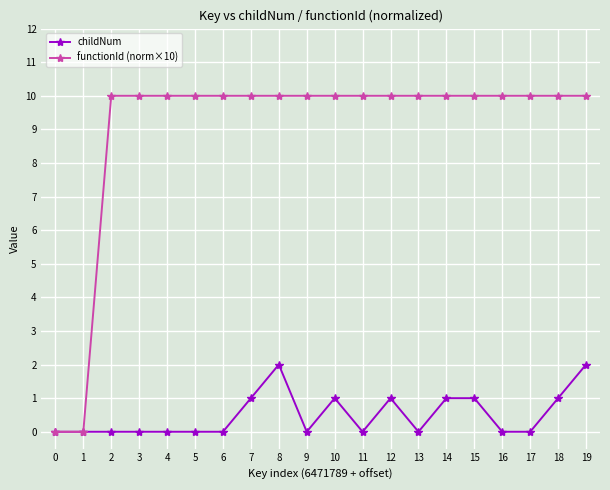

The functionId (norm×10) series shows 10 at 17. True or false?

True